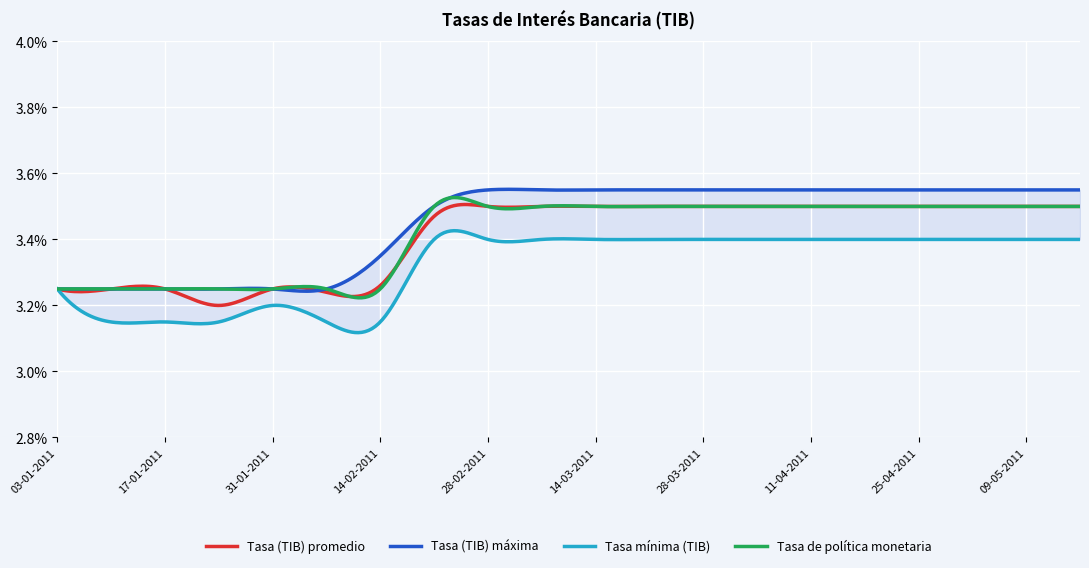

Rank the categories by Tasa mínima (TIB) value from lowest to highest.

10-01-2011, 17-01-2011, 24-01-2011, 07-02-2011, 14-02-2011, 31-01-2011, 03-01-2011, 21-02-2011, 28-02-2011, 07-03-2011, 14-03-2011, 21-03-2011, 28-03-2011, 04-04-2011, 11-04-2011, 18-04-2011, 25-04-2011, 02-05-2011, 09-05-2011, 16-05-2011